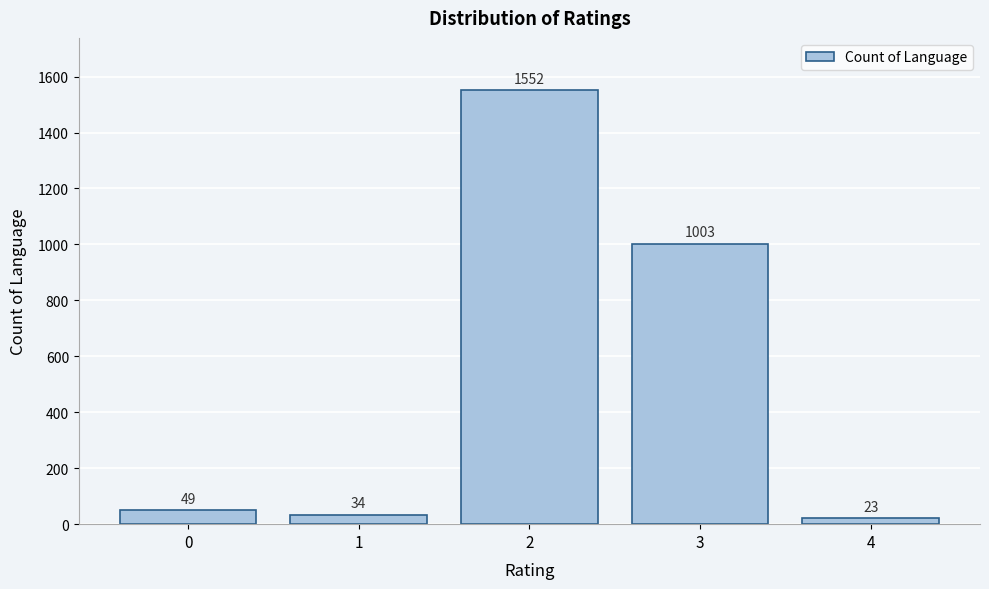

Reading right to left, extract all data points from this chart.

4=23	3=1003	2=1552	1=34	0=49